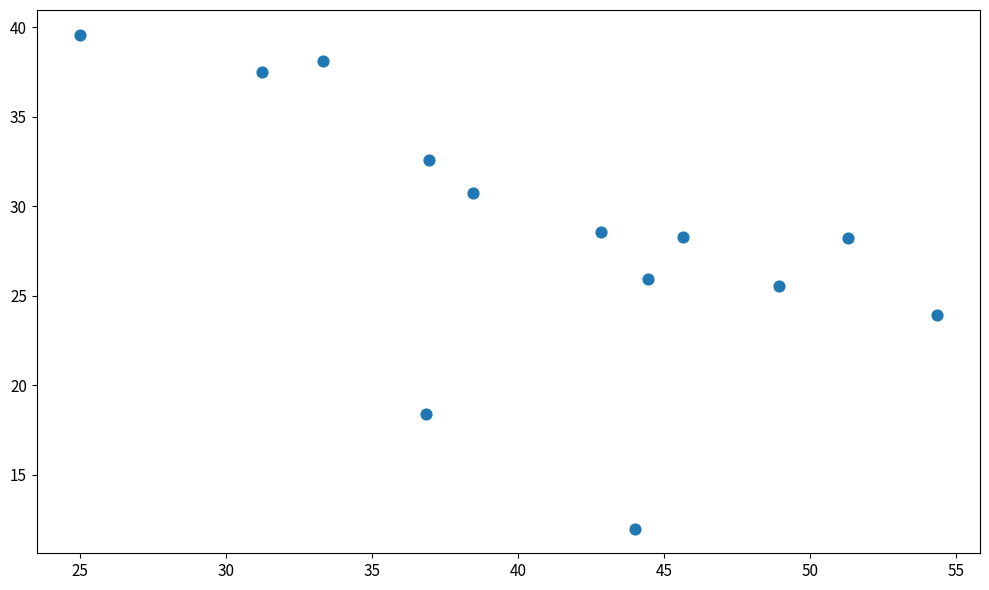

What Y value in the scatter plot is closest to 25?

25.5